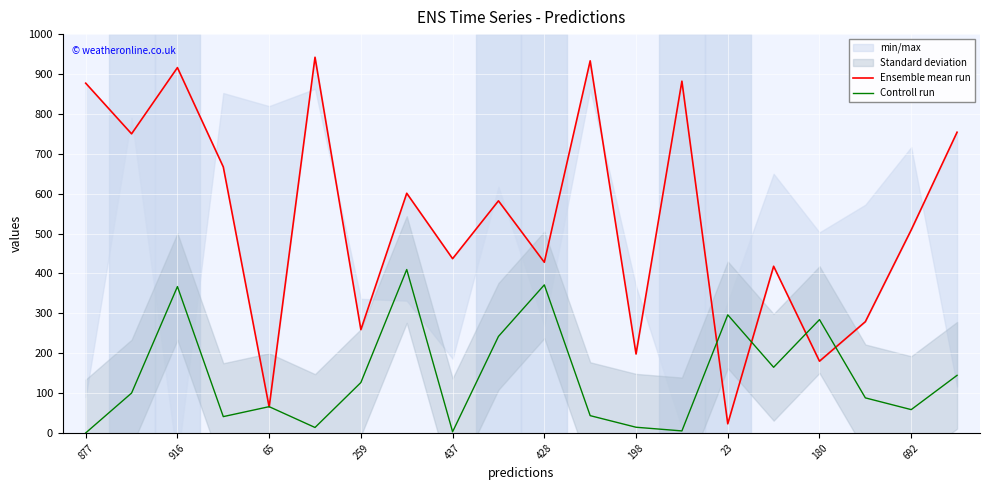

Is it true that Controll run equals 296.2 at 23?

True